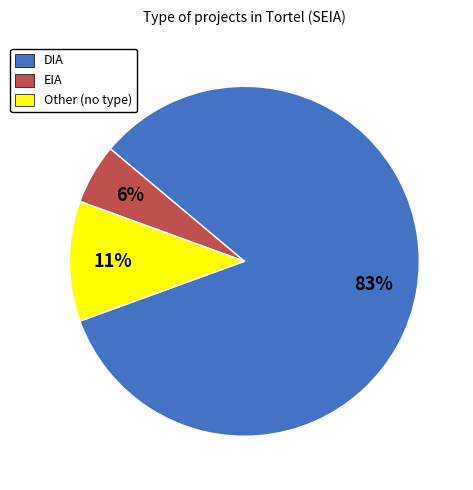

The DIA slice represents 76% of the pie. True or false?

False